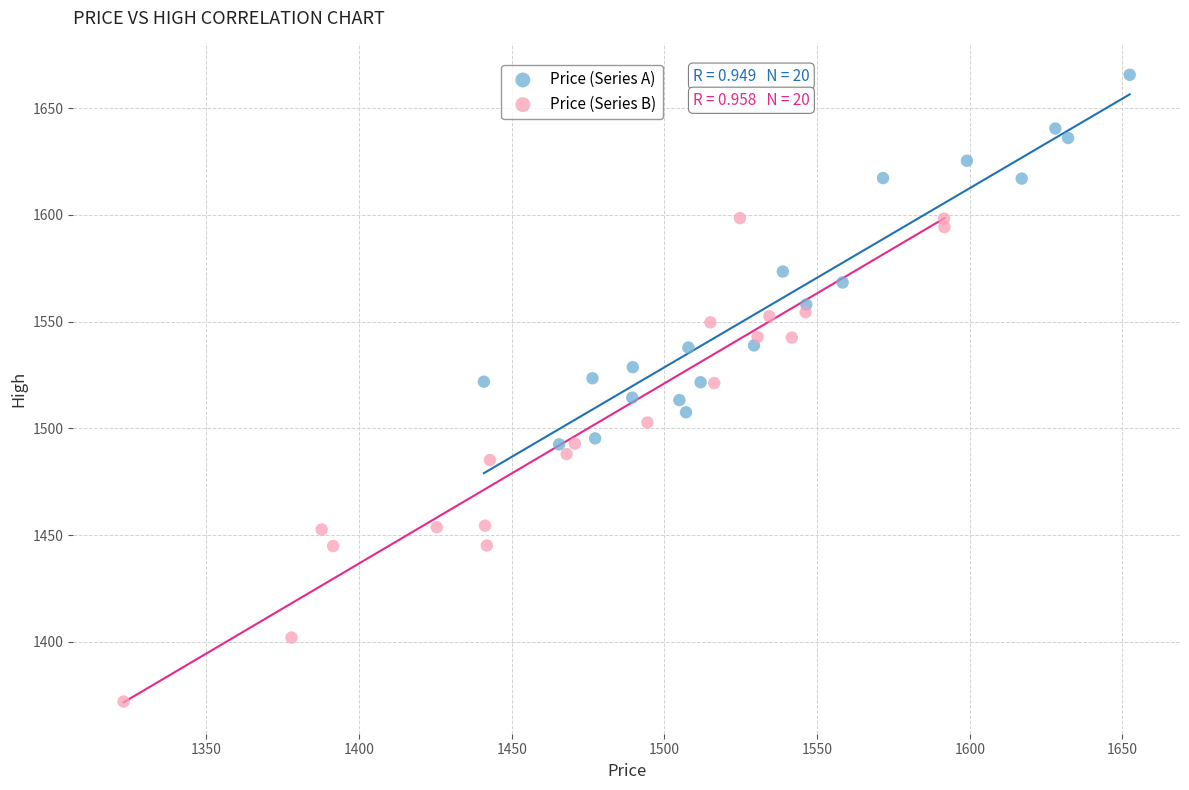

Which series contains the highest Y value?

Price (Series A)